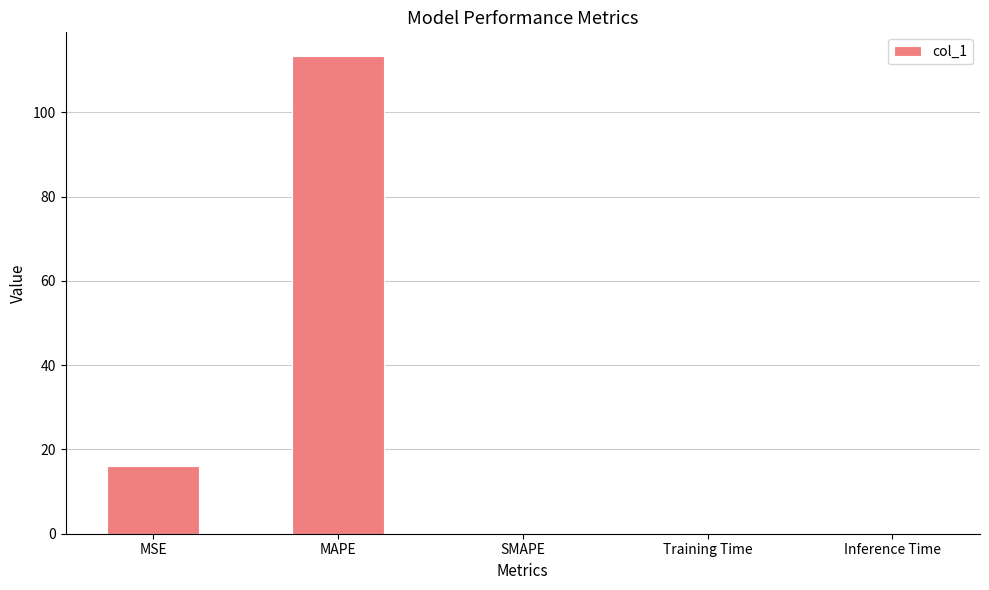

Where is the data nearest to the value 56?

MSE